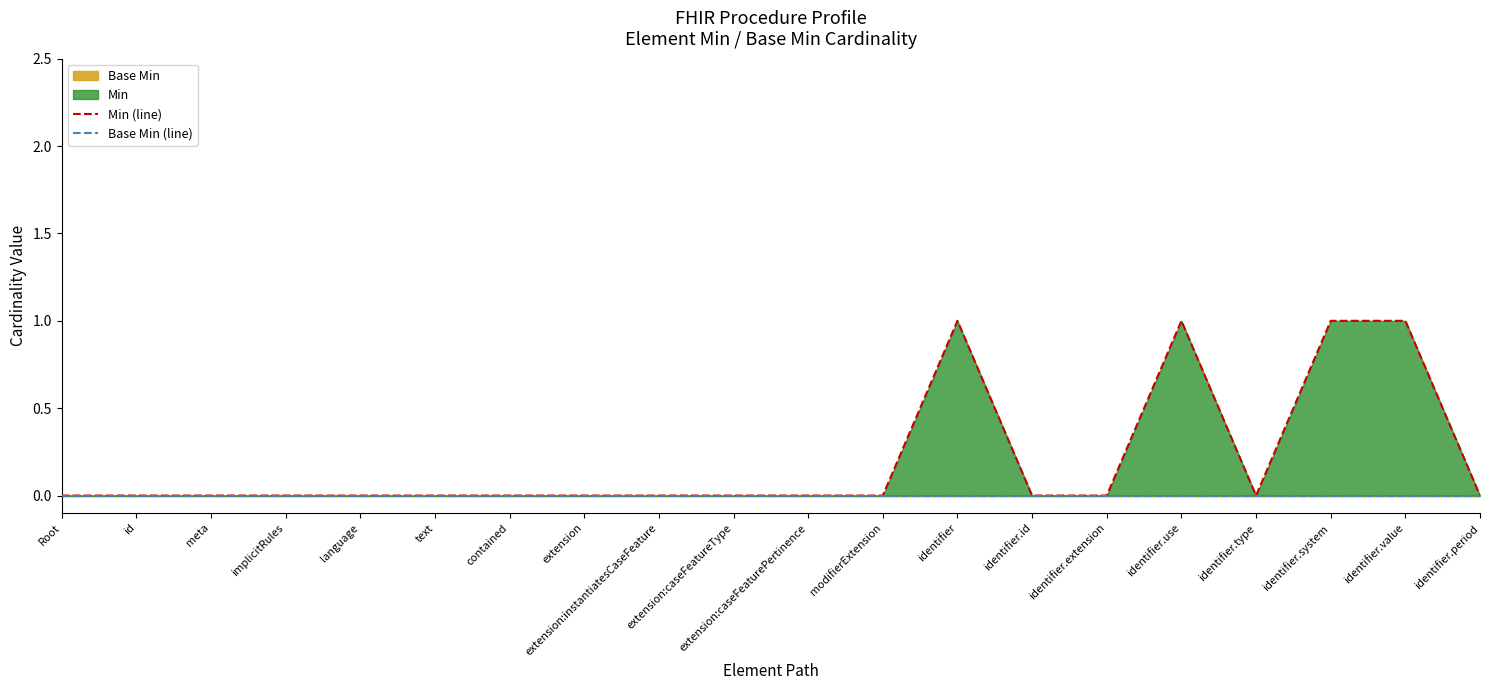

Rank the series by their average value, from lowest to highest.

Base Min (line), Min (line)